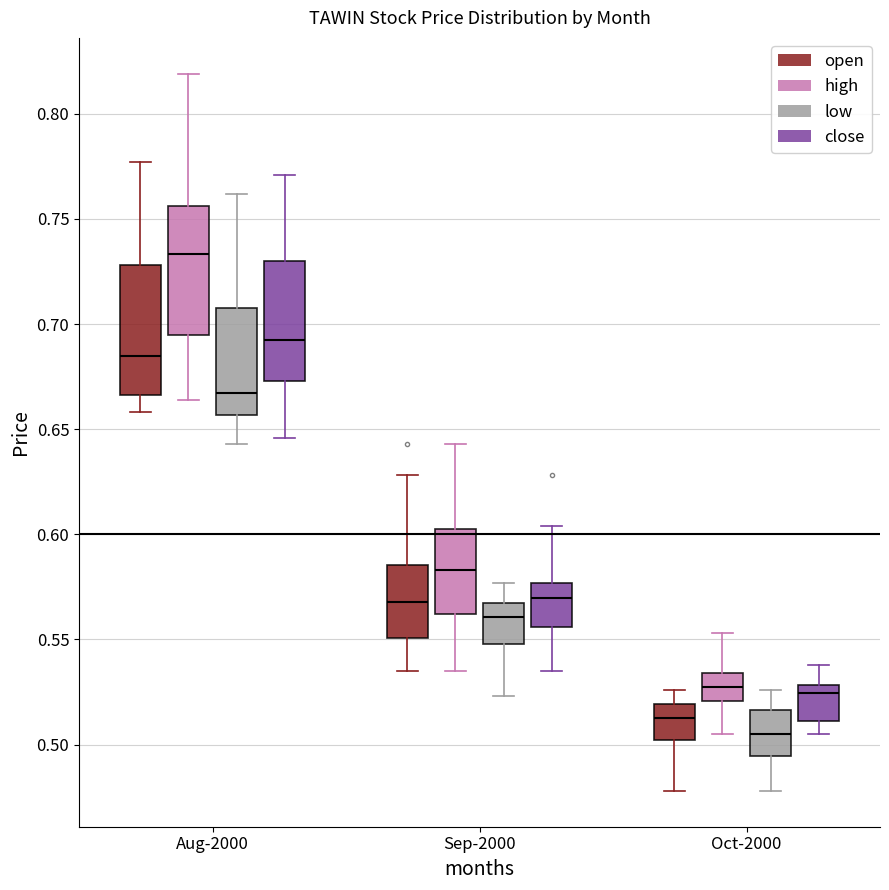

Reading left to right, read every box against the y-axis: the position of its median line, the range the box covers, and the ends of its whiskers. The values are not printed on the chart, so give them approximately, as read against the axis.

Aug-2000 (open): median 0.685, box 0.665 to 0.730, whiskers 0.660 to 0.775
Aug-2000 (high): median 0.735, box 0.695 to 0.755, whiskers 0.665 to 0.820
Aug-2000 (low): median 0.665, box 0.655 to 0.710, whiskers 0.645 to 0.760
Aug-2000 (close): median 0.695, box 0.675 to 0.730, whiskers 0.645 to 0.770
Sep-2000 (open): median 0.570, box 0.550 to 0.585, whiskers 0.535 to 0.630
Sep-2000 (high): median 0.585, box 0.560 to 0.605, whiskers 0.535 to 0.645
Sep-2000 (low): median 0.560, box 0.550 to 0.565, whiskers 0.525 to 0.575
Sep-2000 (close): median 0.570, box 0.555 to 0.575, whiskers 0.535 to 0.605
Oct-2000 (open): median 0.515, box 0.500 to 0.520, whiskers 0.480 to 0.525
Oct-2000 (high): median 0.530, box 0.520 to 0.535, whiskers 0.505 to 0.555
Oct-2000 (low): median 0.505, box 0.495 to 0.515, whiskers 0.480 to 0.525
Oct-2000 (close): median 0.525, box 0.510 to 0.530, whiskers 0.505 to 0.540